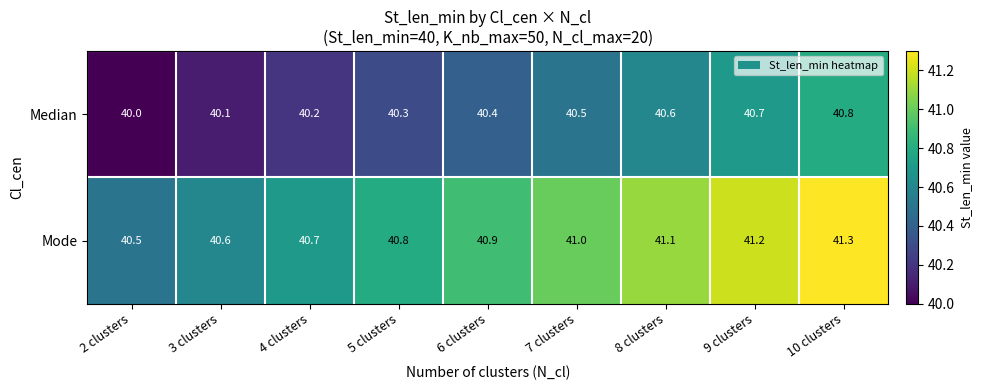

What is the difference between the highest and lowest values at 10 clusters?

0.5